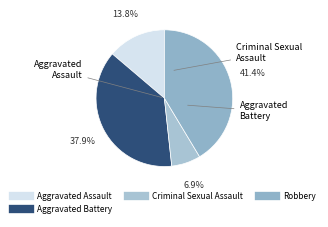

How many slices are in this pie chart?

4